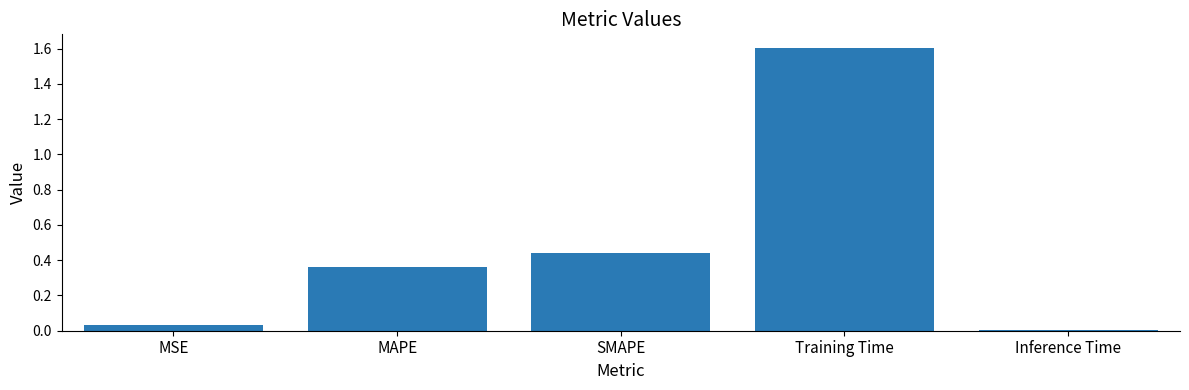

Between SMAPE and Inference Time, which is larger?

SMAPE